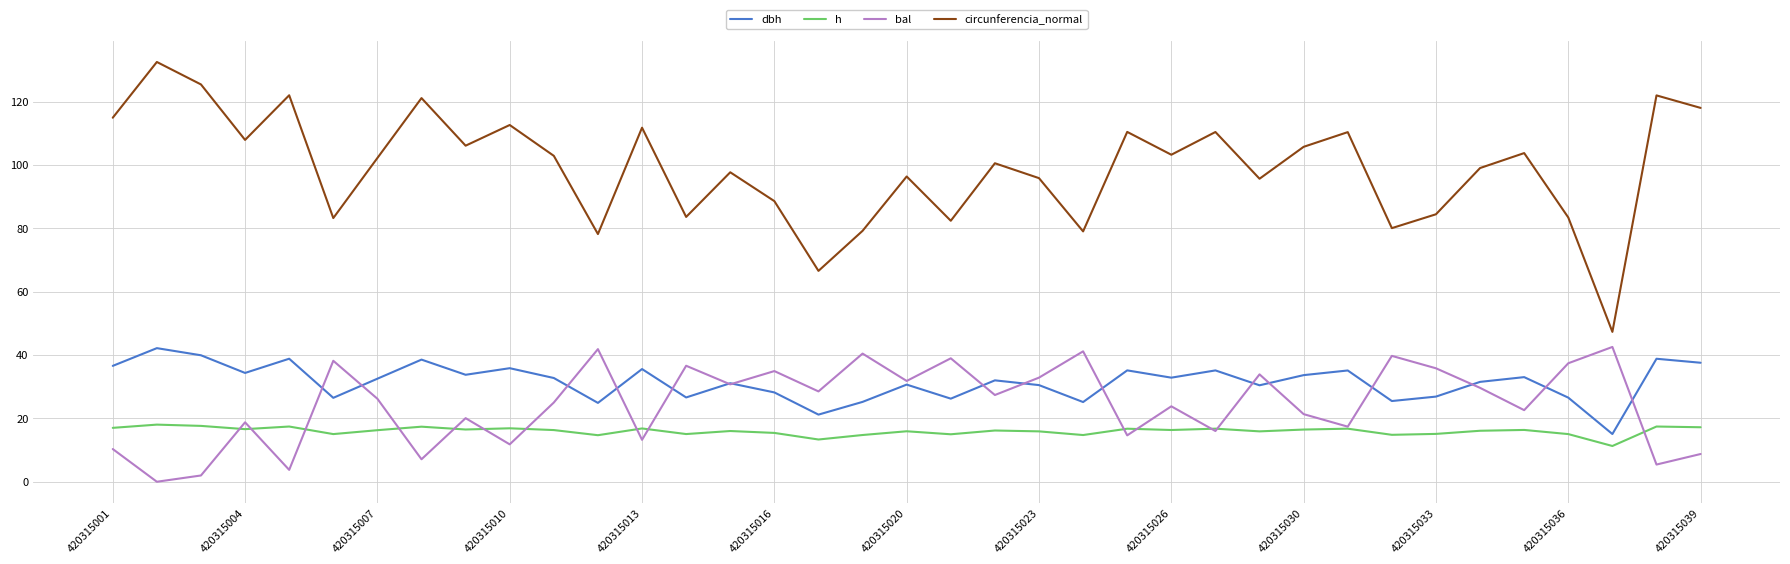

What is the lowest value of the dbh series?

15.1